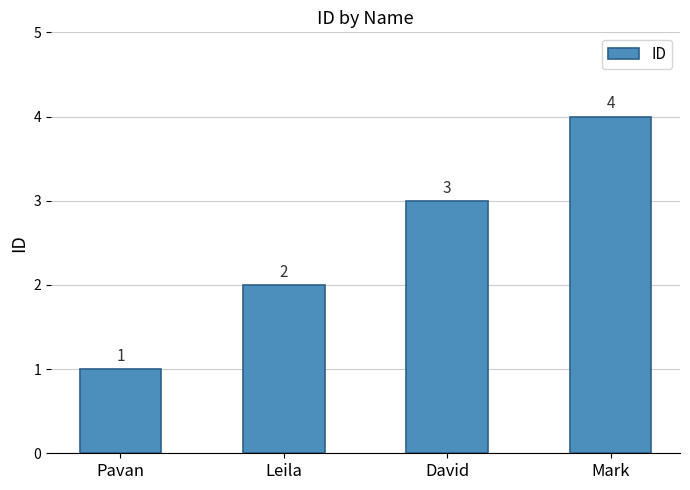

Are the bars grouped side by side (vs. stacked)?

No